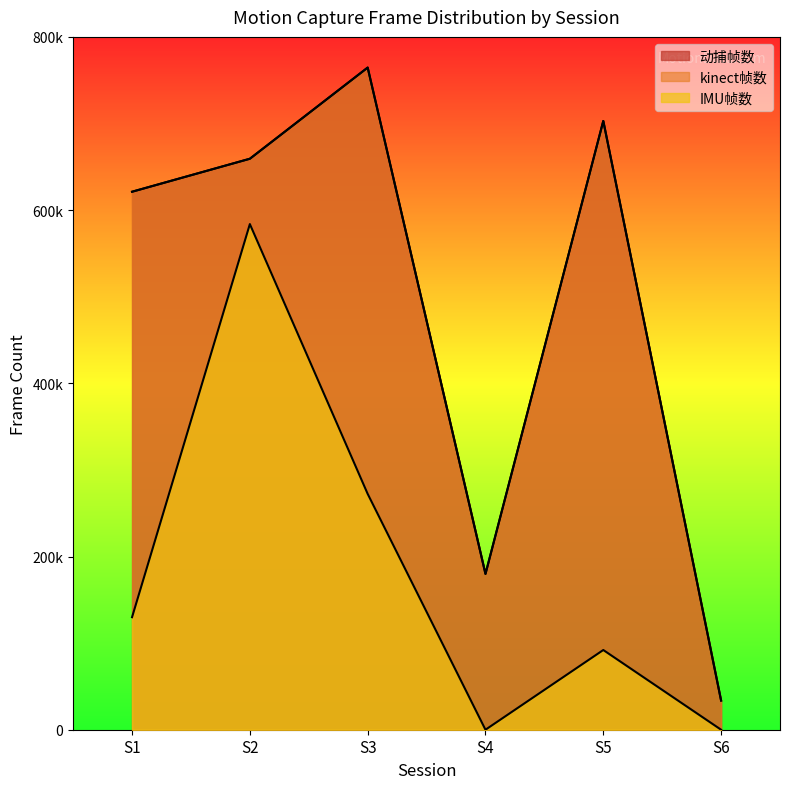

How many interior local peaks does the IMU帧数 series have?

2